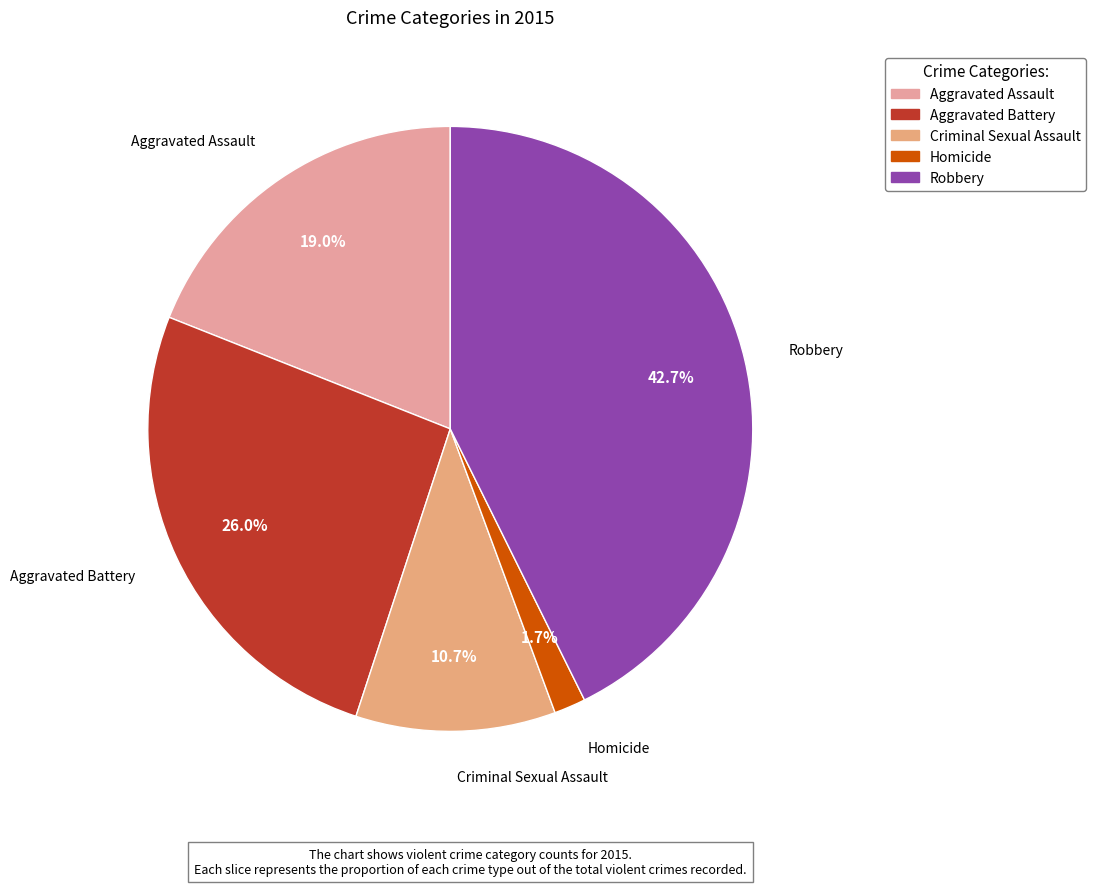

Rank the categories by value from lowest to highest.

Homicide, Criminal Sexual Assault, Aggravated Assault, Aggravated Battery, Robbery